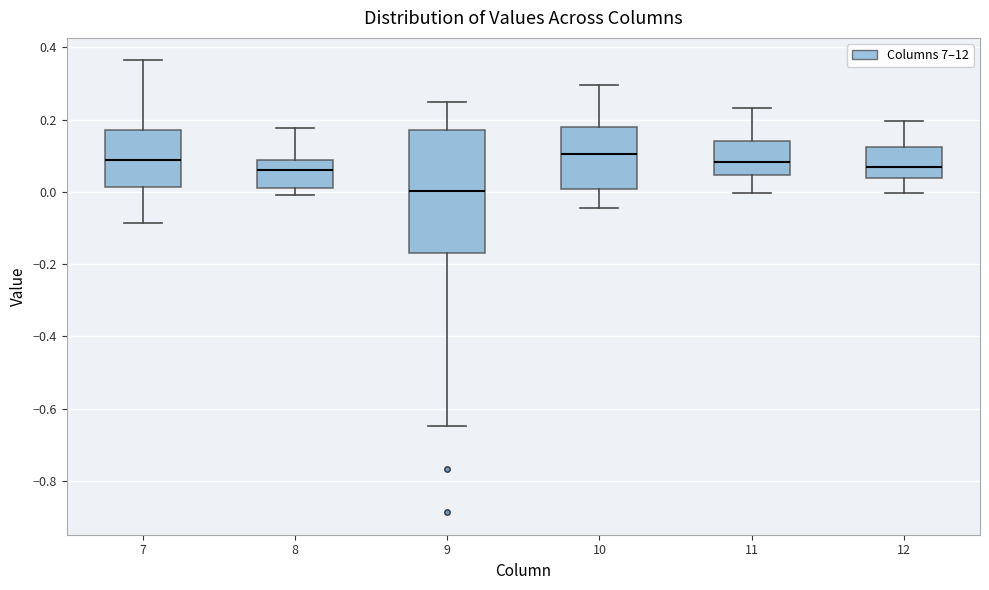

Which box has the lowest median line?

9